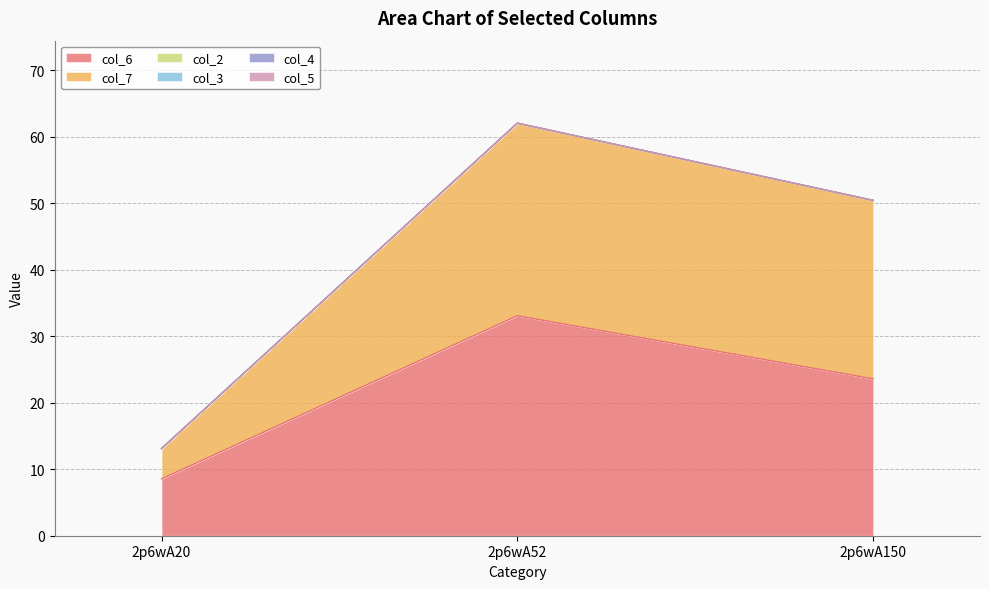

Which series has the largest total across all categories?

col_6